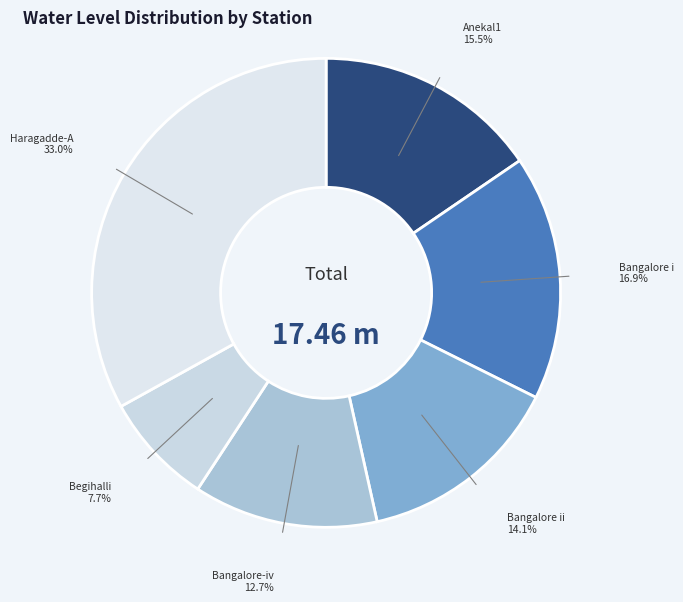

The Bangalore ii slice represents 24% of the pie. True or false?

False